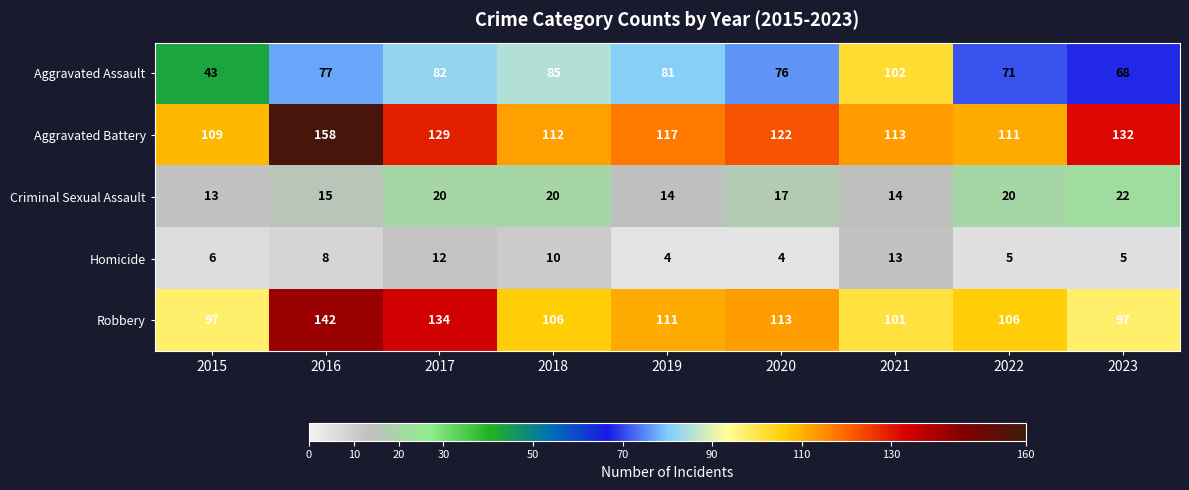

What is the approximate value of Aggravated Assault at 2016?

77